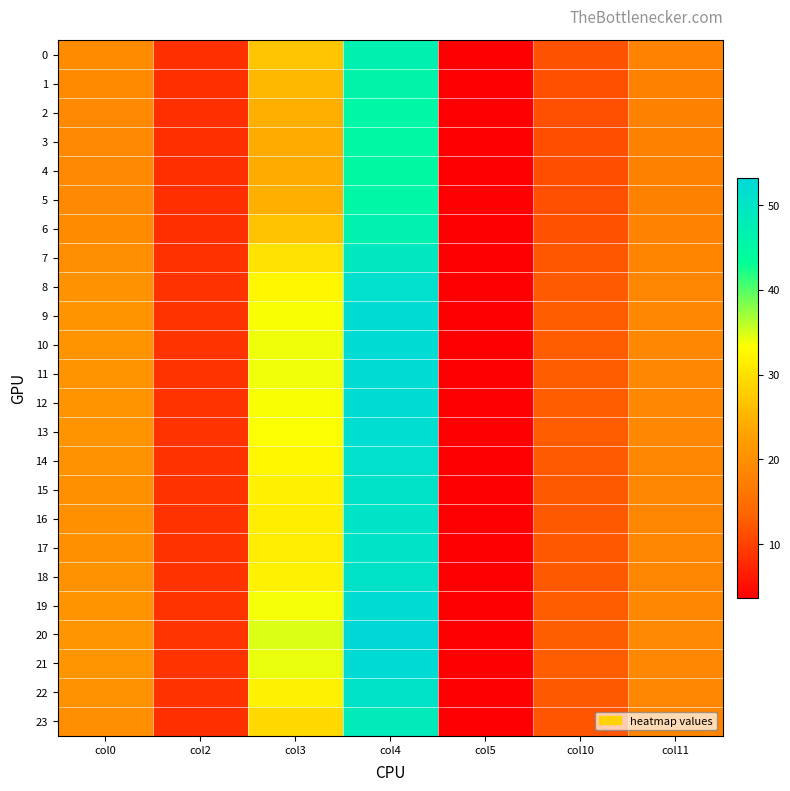

How many series are shown in this chart?

24